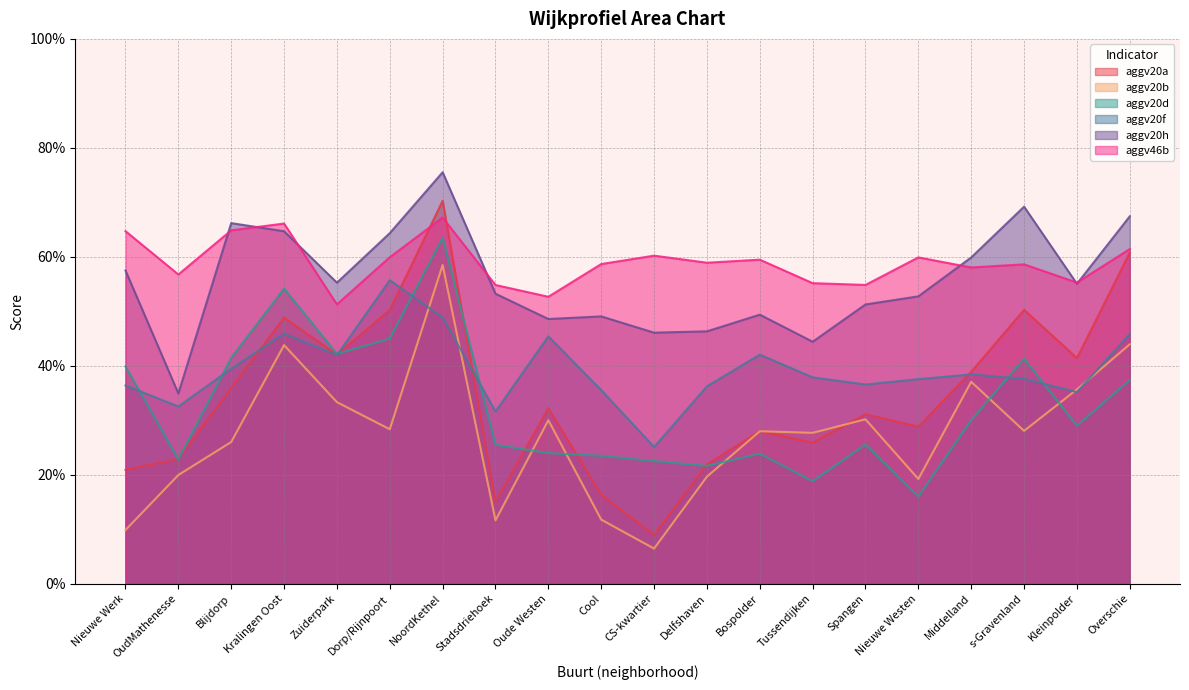

True or false: aggv46b and aggv20b cross at least once.

False